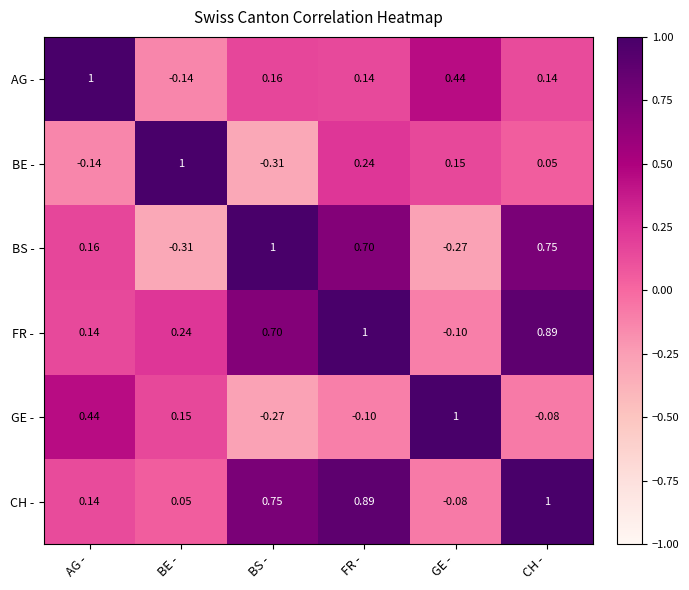

Which series changed the most between BE - and CH -?

BS -